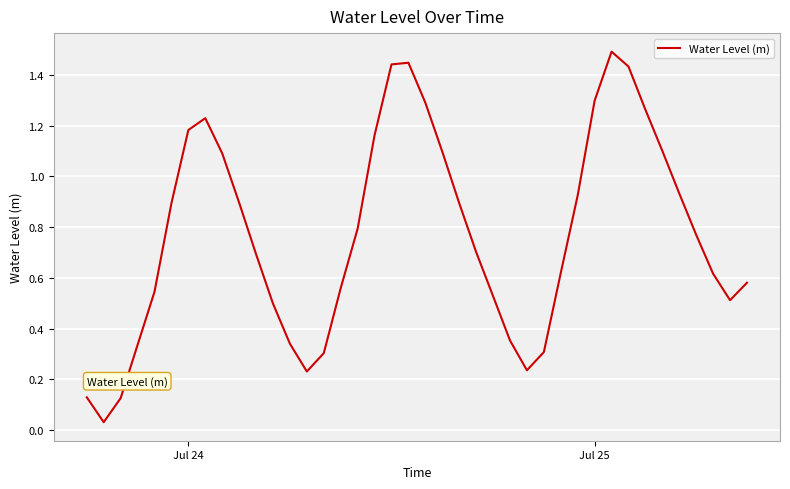

What is the maximum value shown in the chart?

1.5